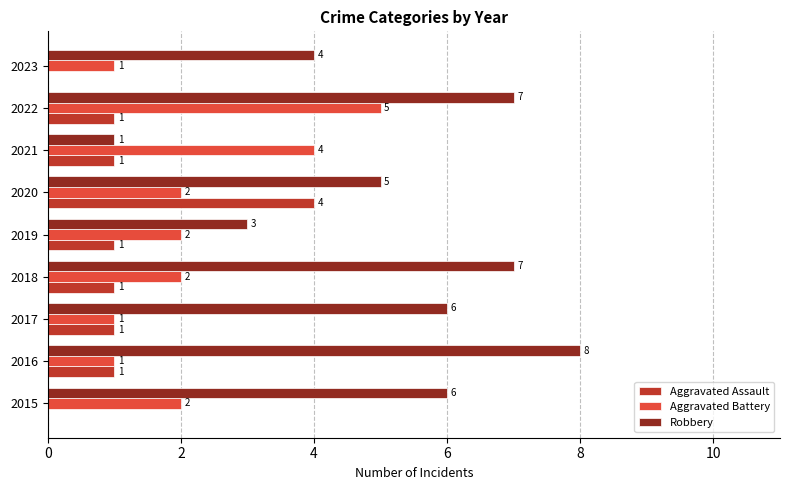

At which category is the sum across all series the highest?

2022